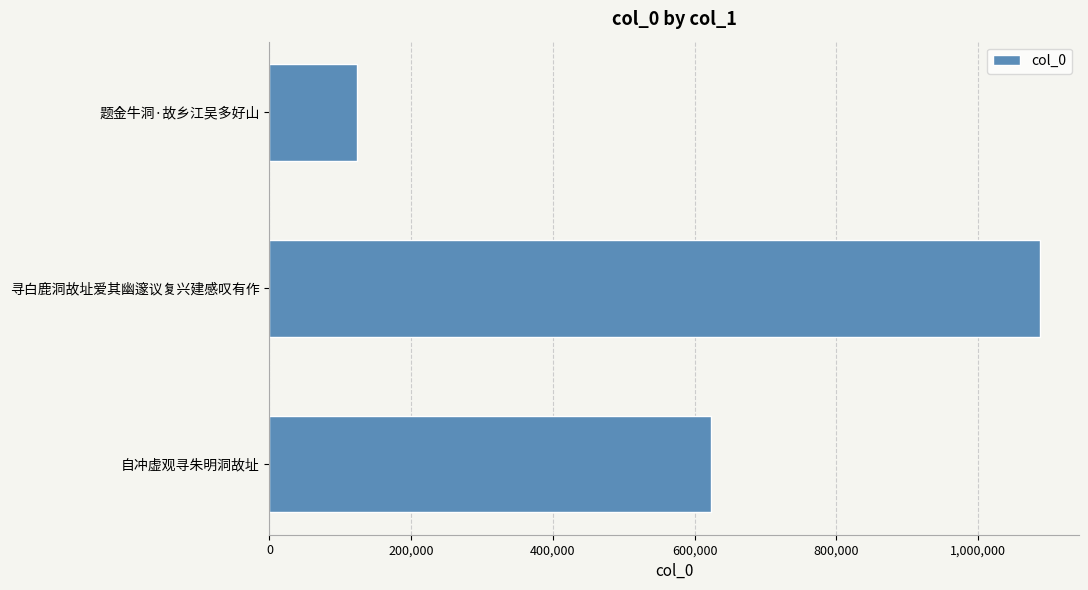

How many distinct data groups are displayed?

1